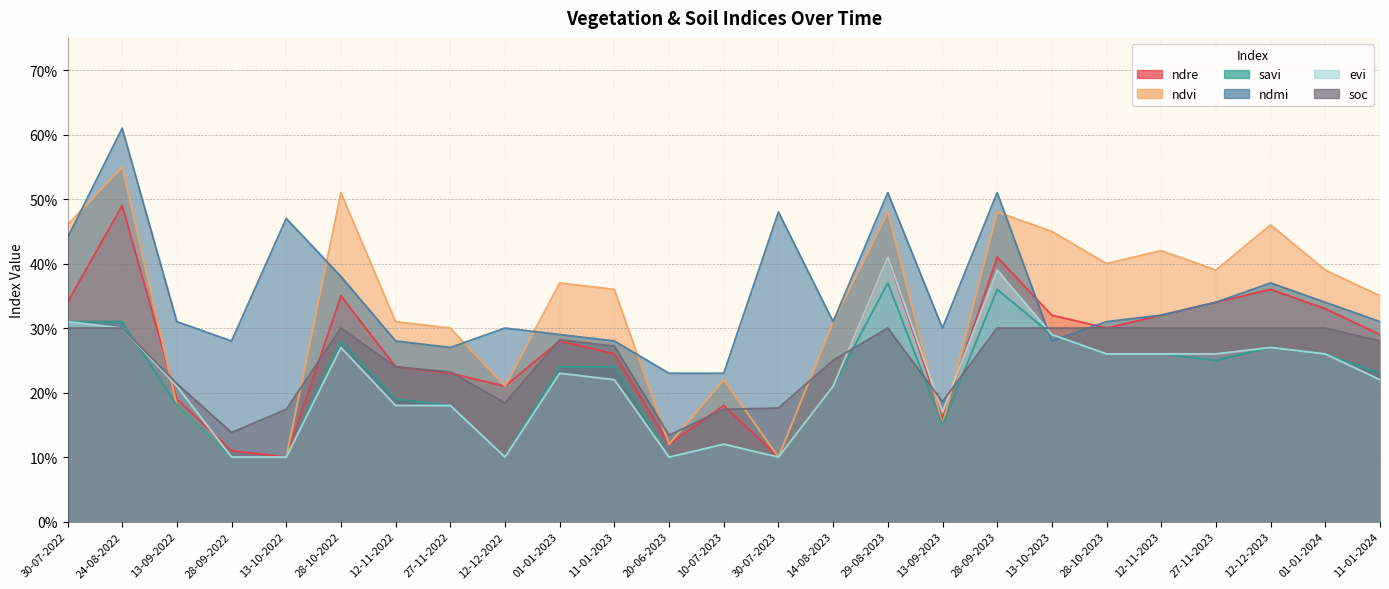

The ndmi series shows 0.4 at 29-08-2023. True or false?

False